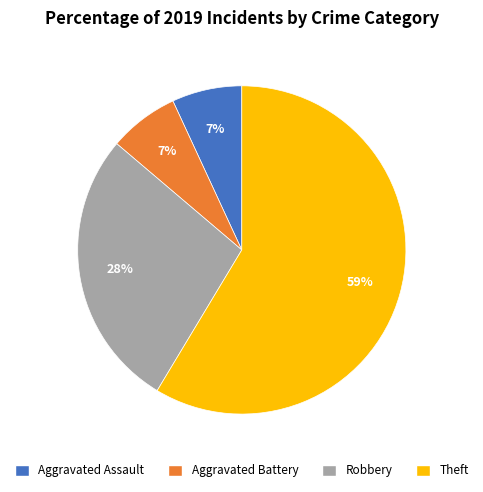

Is there any slice that represents more than half of the pie?

Yes